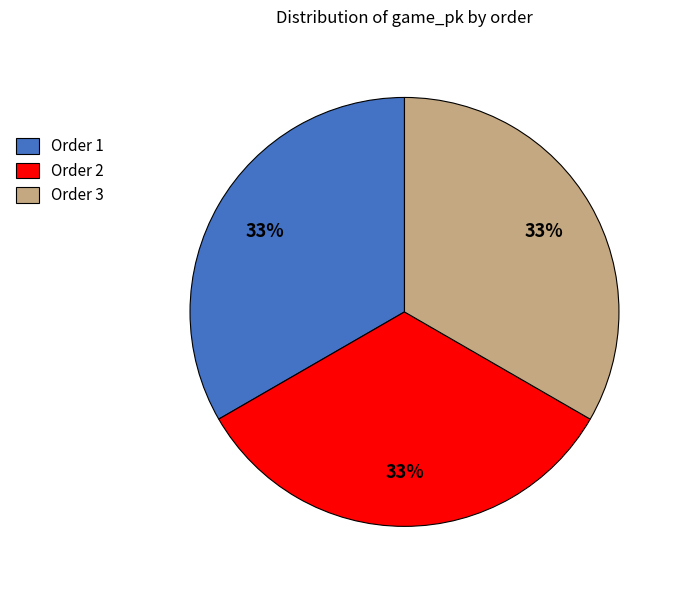

The Order 2 slice represents 19% of the pie. True or false?

False